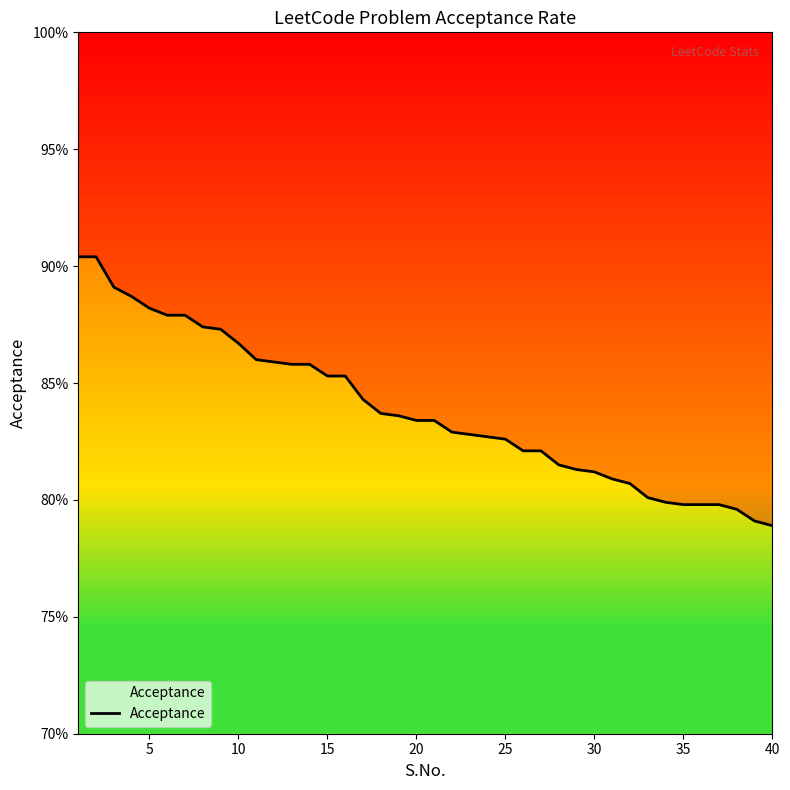

True or false: the data has more than 0 interior local peaks.

False